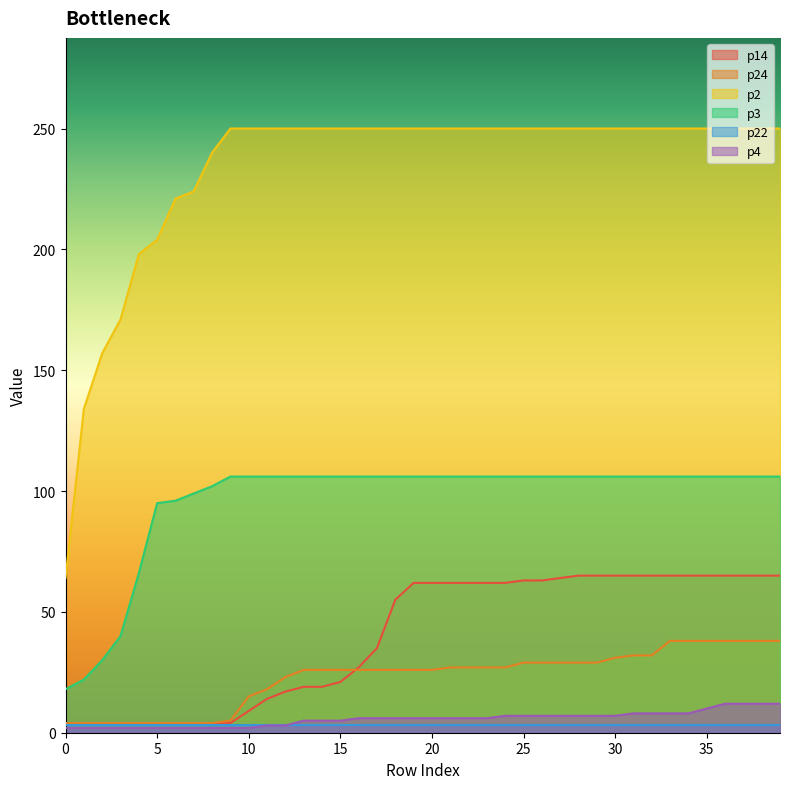

The p4 series shows 12 at 38. True or false?

True